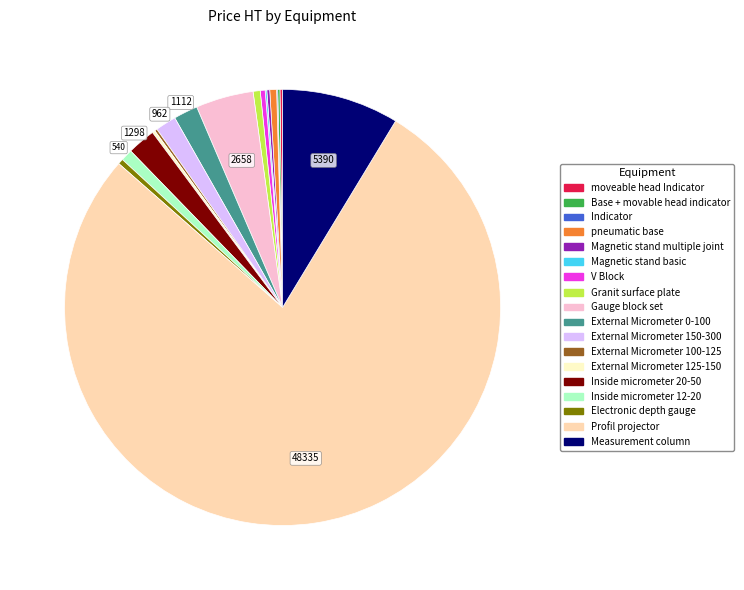

What is the largest slice in the pie chart?

Profil projector